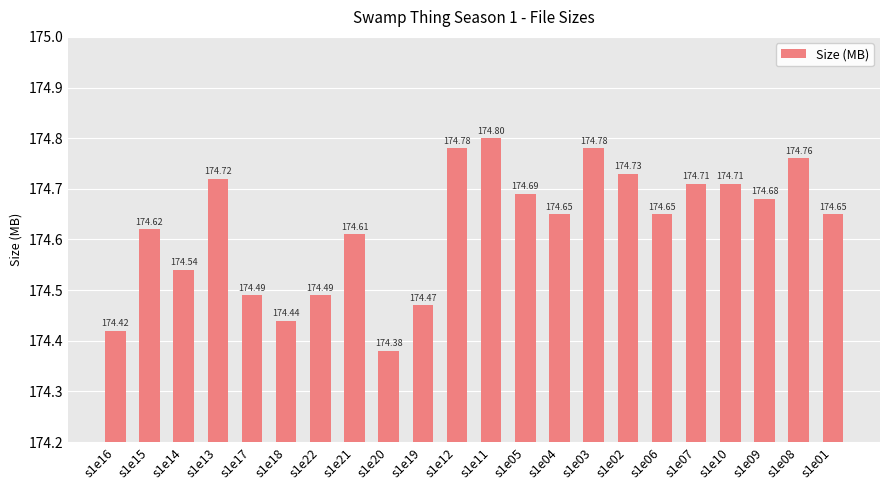

Between s1e07 and s1e19, which is larger?

s1e07